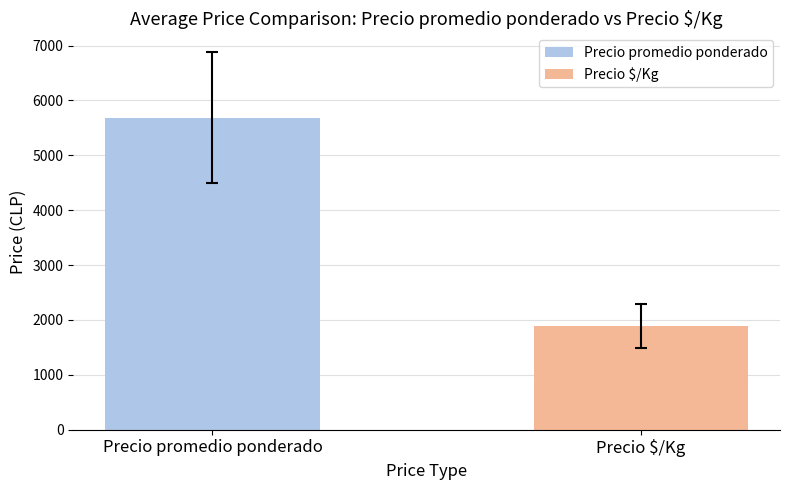

List the series in order of their overall mean, lowest first.

Precio $/Kg, Precio promedio ponderado